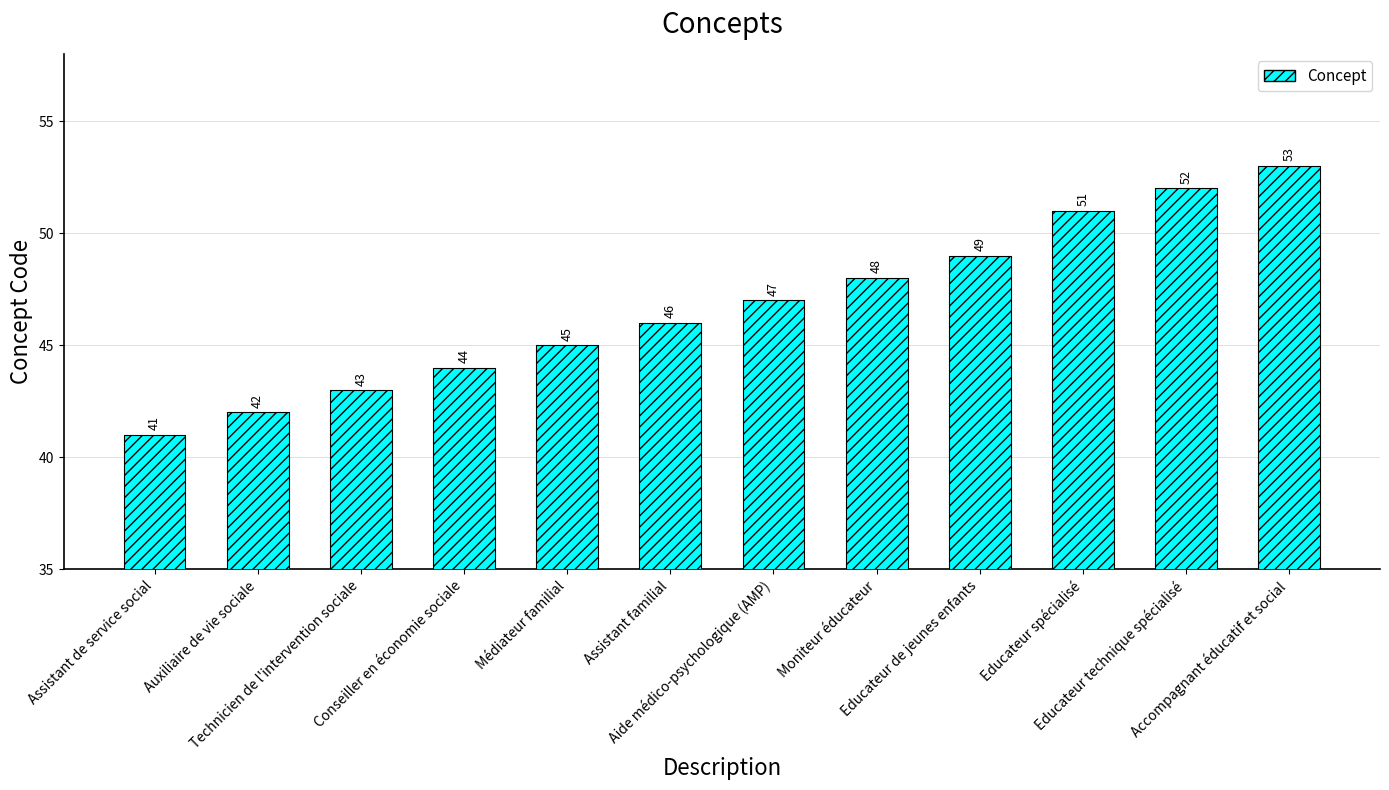

Approximately how many times larger is the value at Accompagnant éducatif et social compared to Assistant familial?

1.2